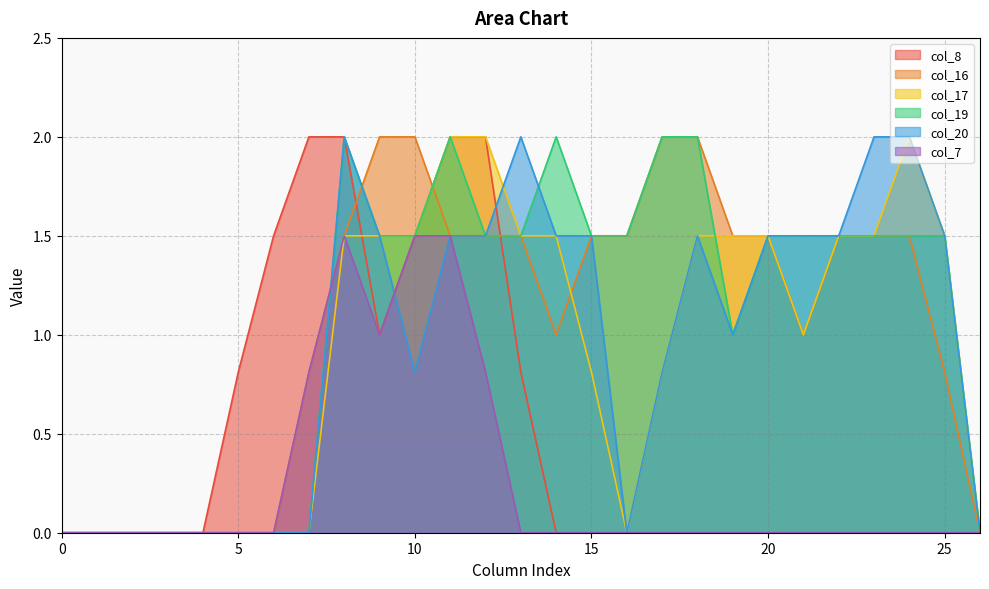

At 25, list the series in order from largest to smallest.

col_17, col_19, col_20, col_16, col_8, col_7